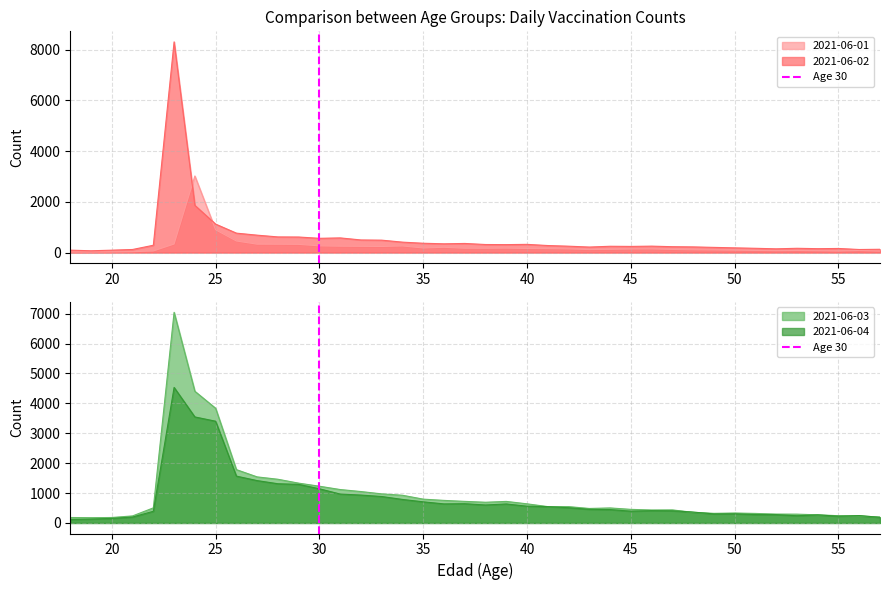

How many lines are shown in the chart?

1